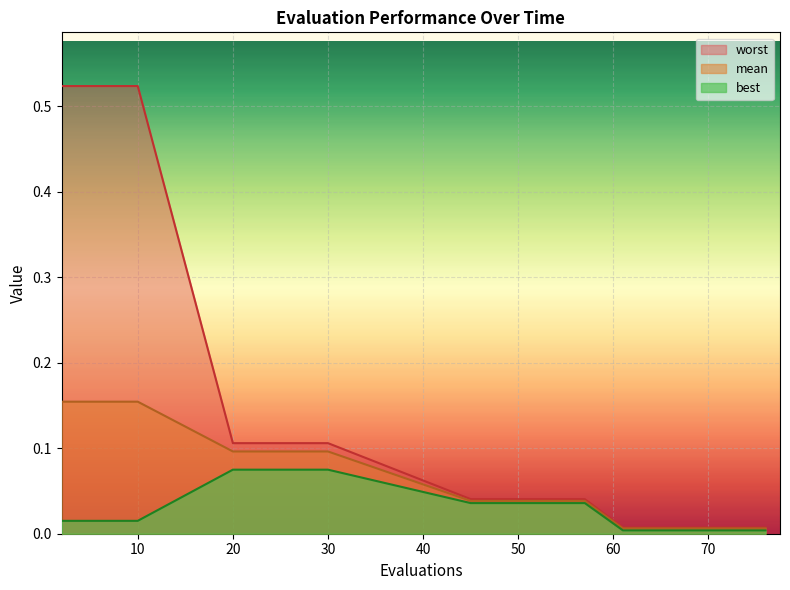

What is the difference between the maximum and minimum values in the worst series?

0.5